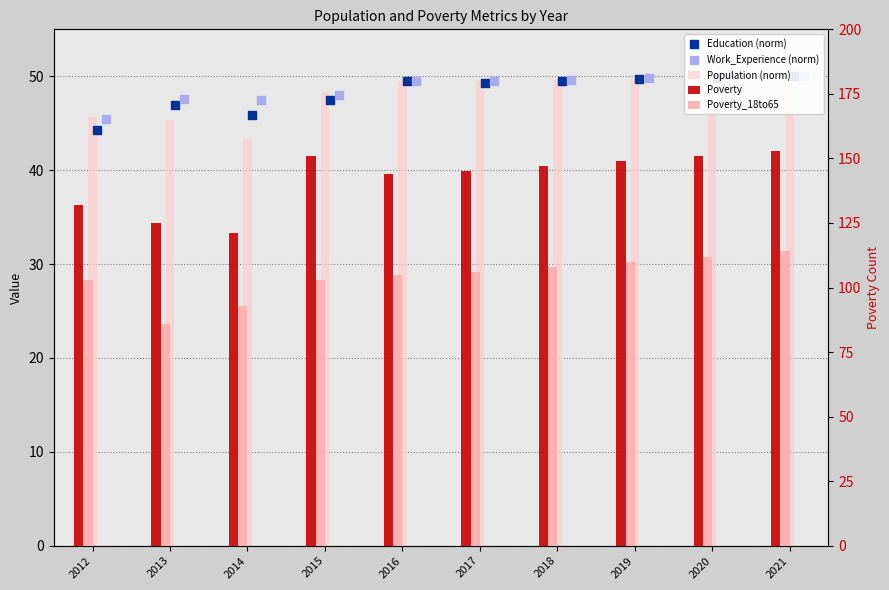

At which category is the sum across all series the highest?

2021